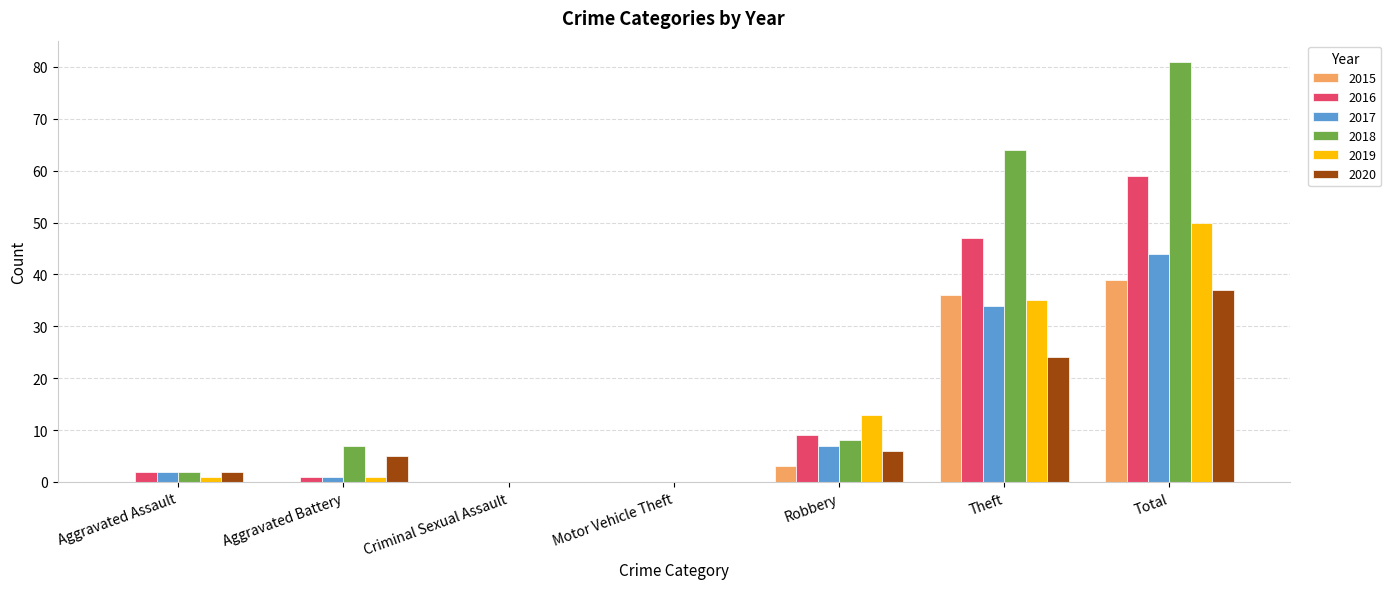

Reading left to right, what are all the values shown in this chart?

2015: Aggravated Assault=0	Aggravated Battery=0	Criminal Sexual Assault=0	Motor Vehicle Theft=0	Robbery=3	Theft=36	Total=39
2016: Aggravated Assault=2	Aggravated Battery=1	Criminal Sexual Assault=0	Motor Vehicle Theft=0	Robbery=9	Theft=47	Total=59
2017: Aggravated Assault=2	Aggravated Battery=1	Criminal Sexual Assault=0	Motor Vehicle Theft=0	Robbery=7	Theft=34	Total=44
2018: Aggravated Assault=2	Aggravated Battery=7	Criminal Sexual Assault=0	Motor Vehicle Theft=0	Robbery=8	Theft=64	Total=81
2019: Aggravated Assault=1	Aggravated Battery=1	Criminal Sexual Assault=0	Motor Vehicle Theft=0	Robbery=13	Theft=35	Total=50
2020: Aggravated Assault=2	Aggravated Battery=5	Criminal Sexual Assault=0	Motor Vehicle Theft=0	Robbery=6	Theft=24	Total=37